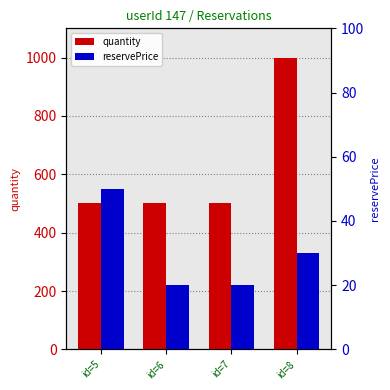

Read the quantity value at id=5.

500